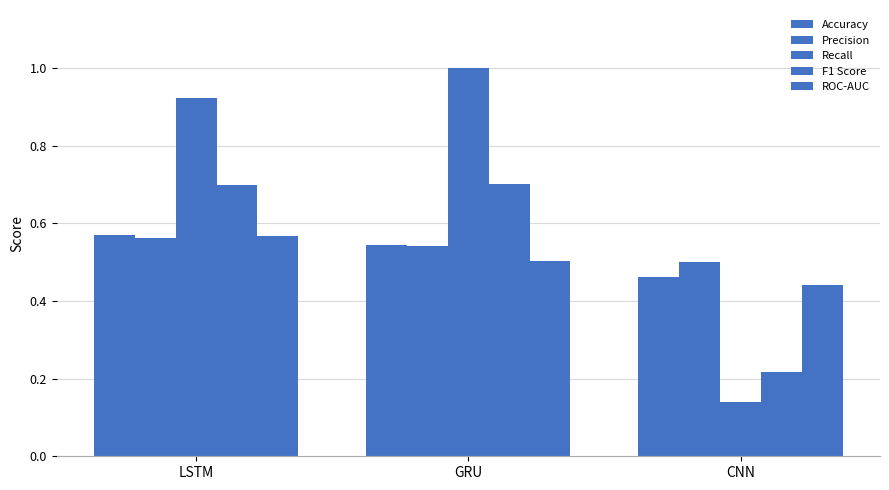

At how many categories does at least one series exceed 0?

3